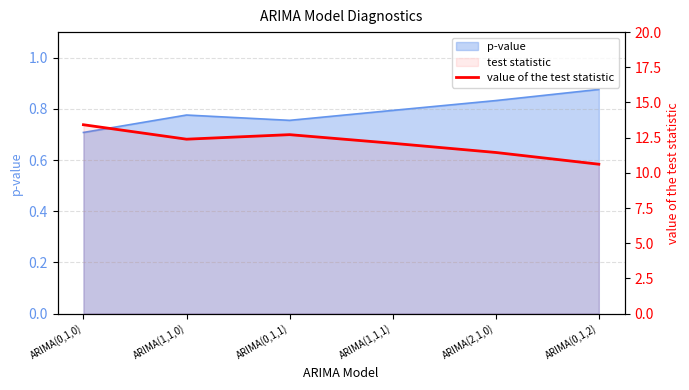

What is the difference between the maximum and minimum values?

2.8